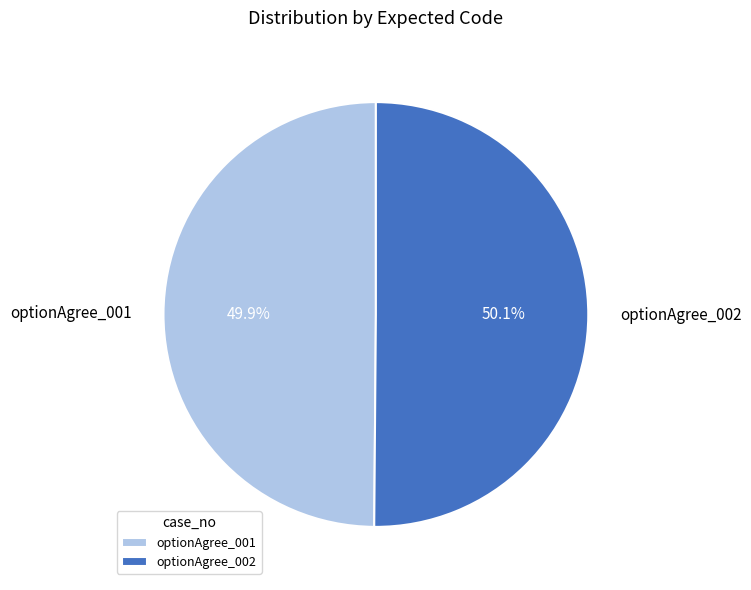

What percentage is NOT represented by optionAgree_002?

49.9%